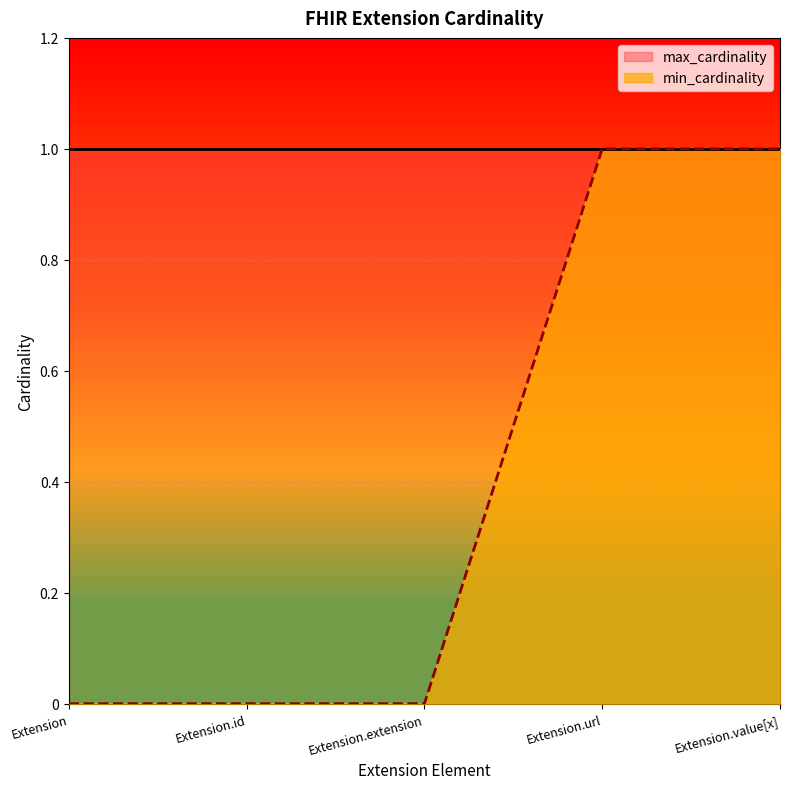

List the labels in order of value, largest first.

Extension.url, Extension.value[x], Extension, Extension.id, Extension.extension